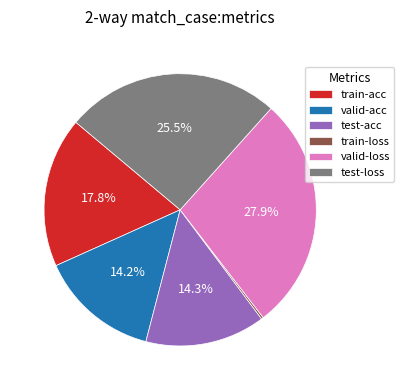

Approximately how many times larger is the value at valid-acc compared to valid-loss?

0.5